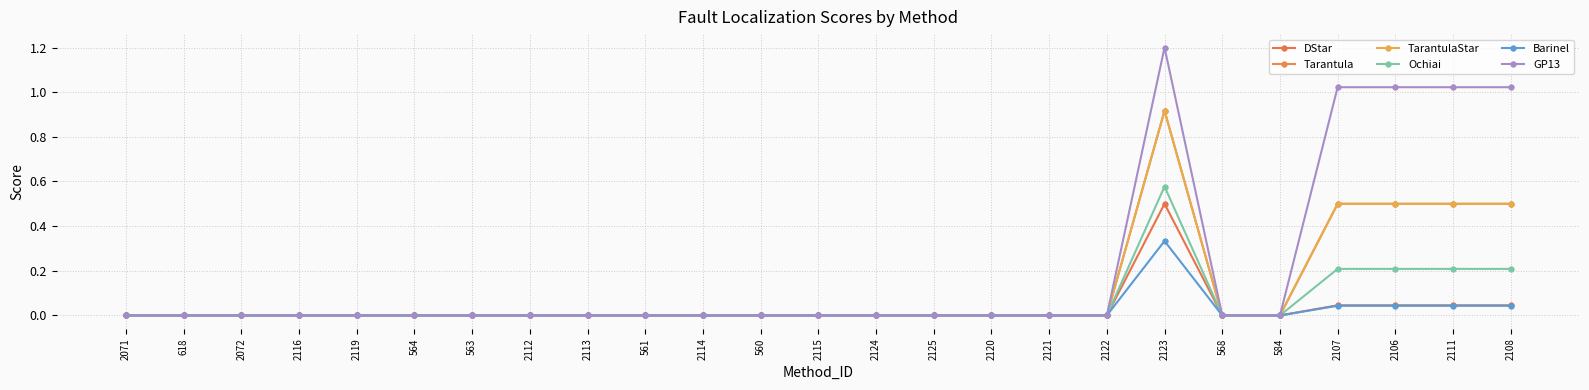

Which series changed the most between 2120 and 2107?

GP13